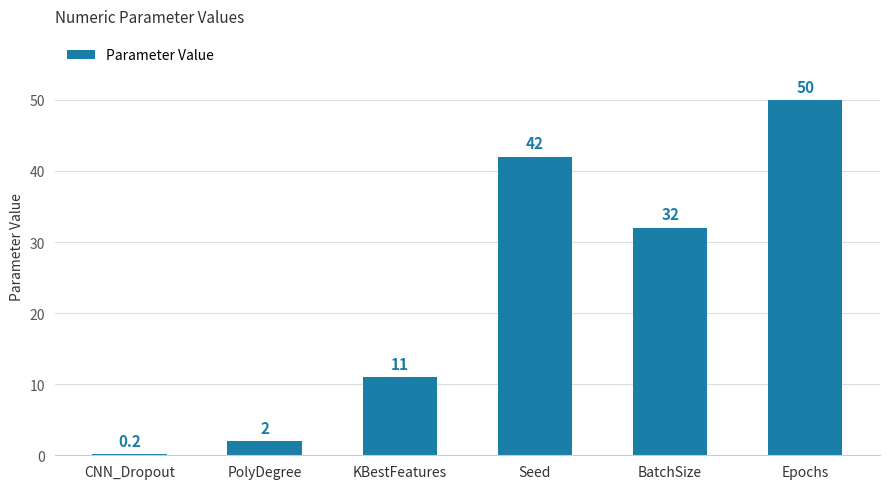

Reading left to right, list all the values displayed in this chart.

0.2	2.0	11.0	42.0	32.0	50.0